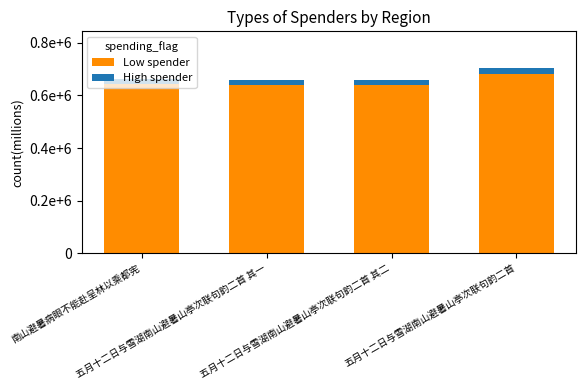

At which category is the sum across all series the highest?

五月十二日与雪湖南山避暑山亭次联句韵二首